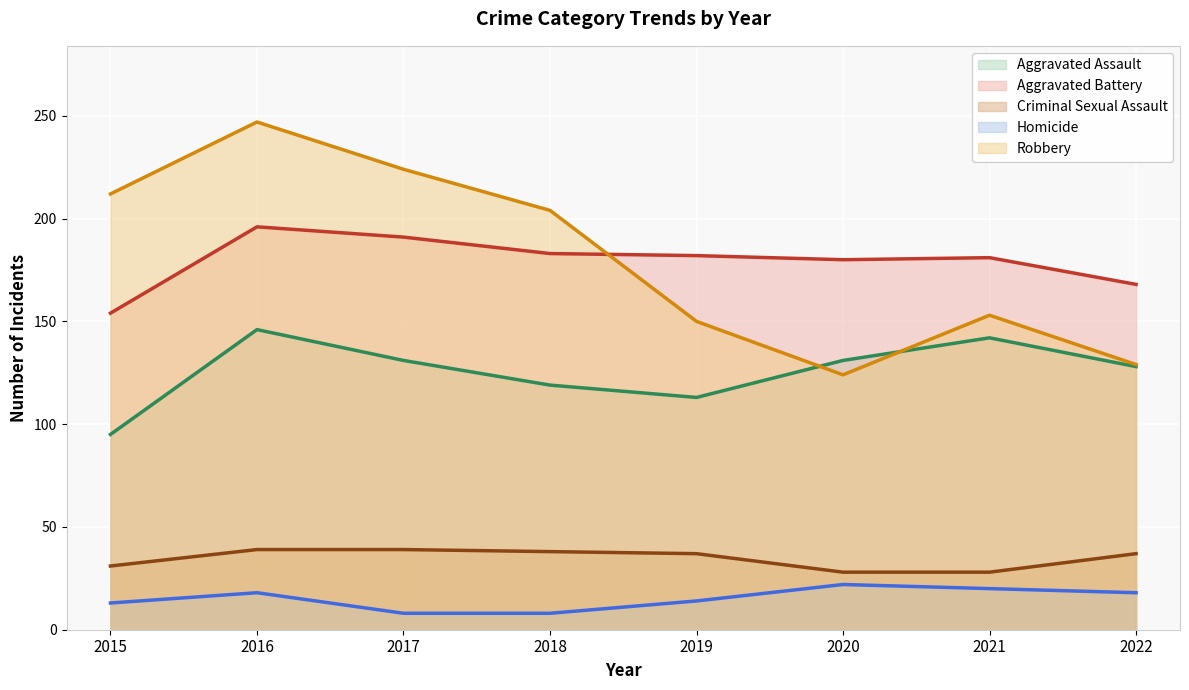

How many values in the Homicide series exceed 18?

2